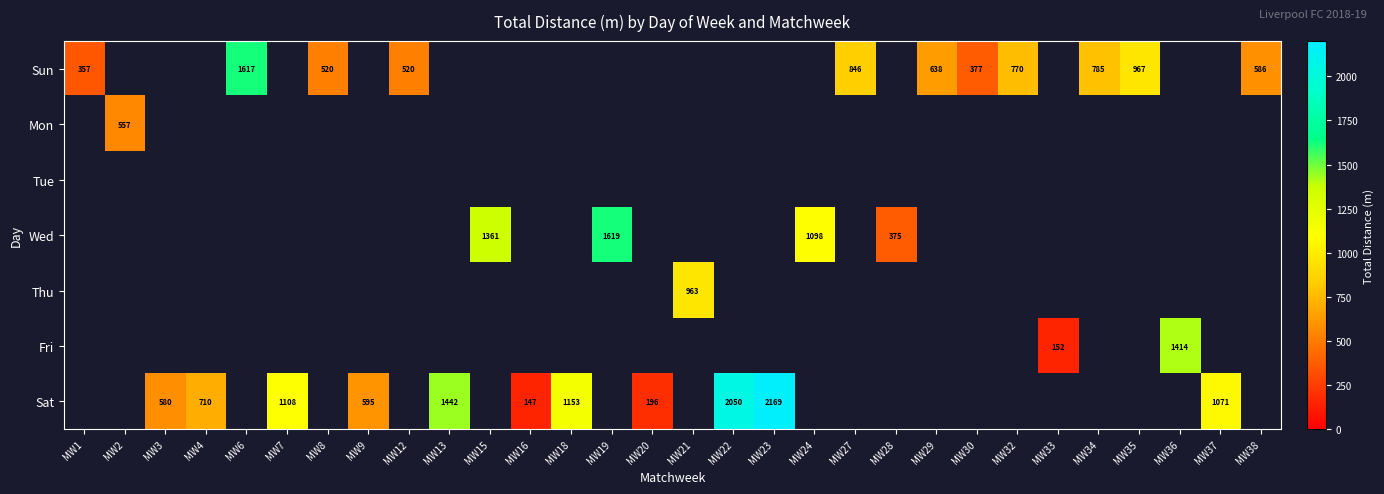

Which category has the highest value across all series?

MW23